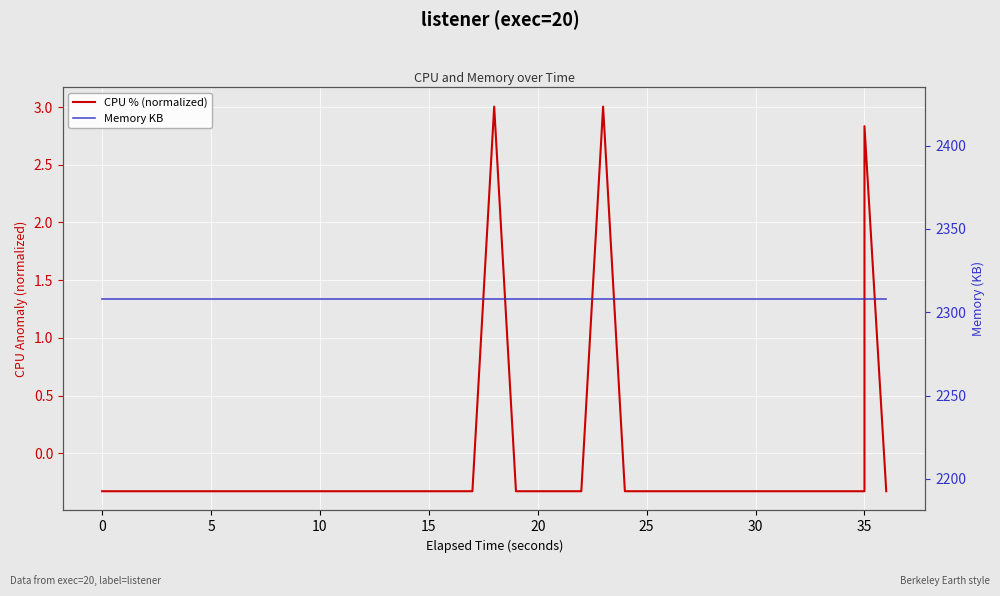

What is the sum of all Memory KB values?

92320.0